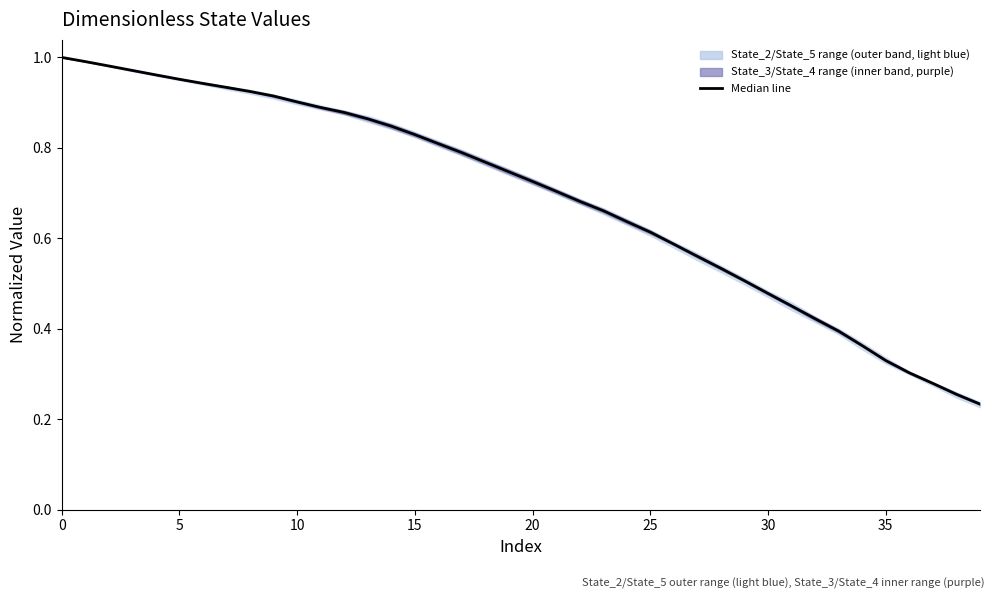

What is the difference between the maximum and minimum values?

0.8